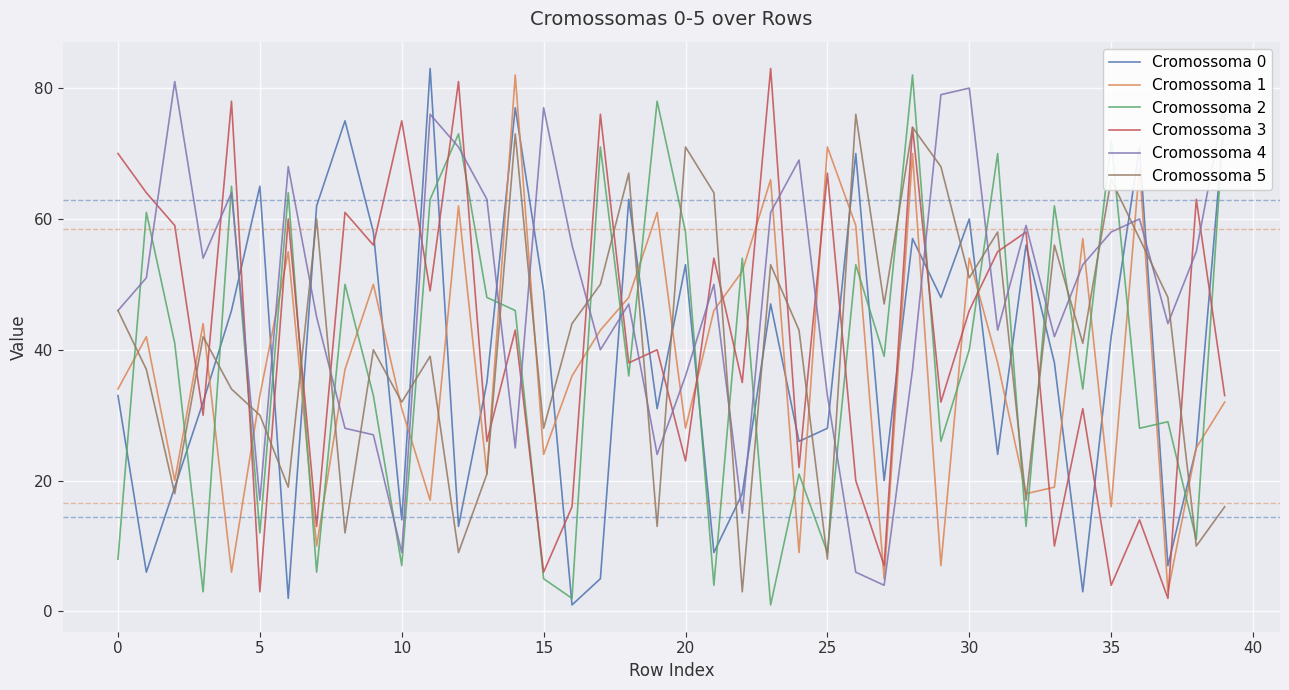

What is the greatest value displayed?

83